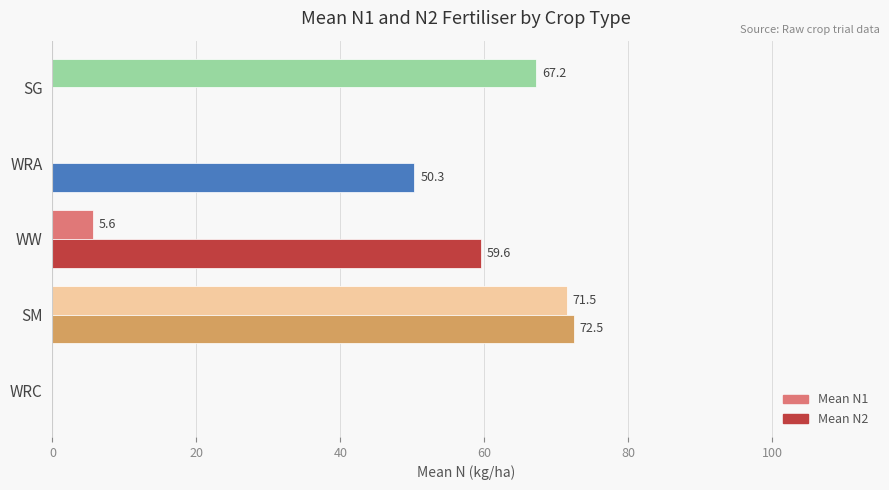

At which category is the sum across all series the highest?

SM